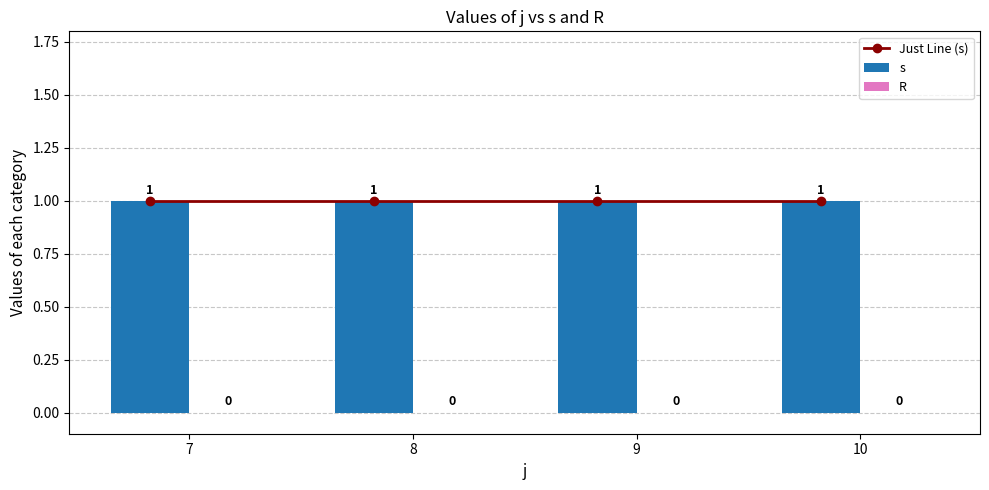

At how many categories does at least one series exceed 0?

4